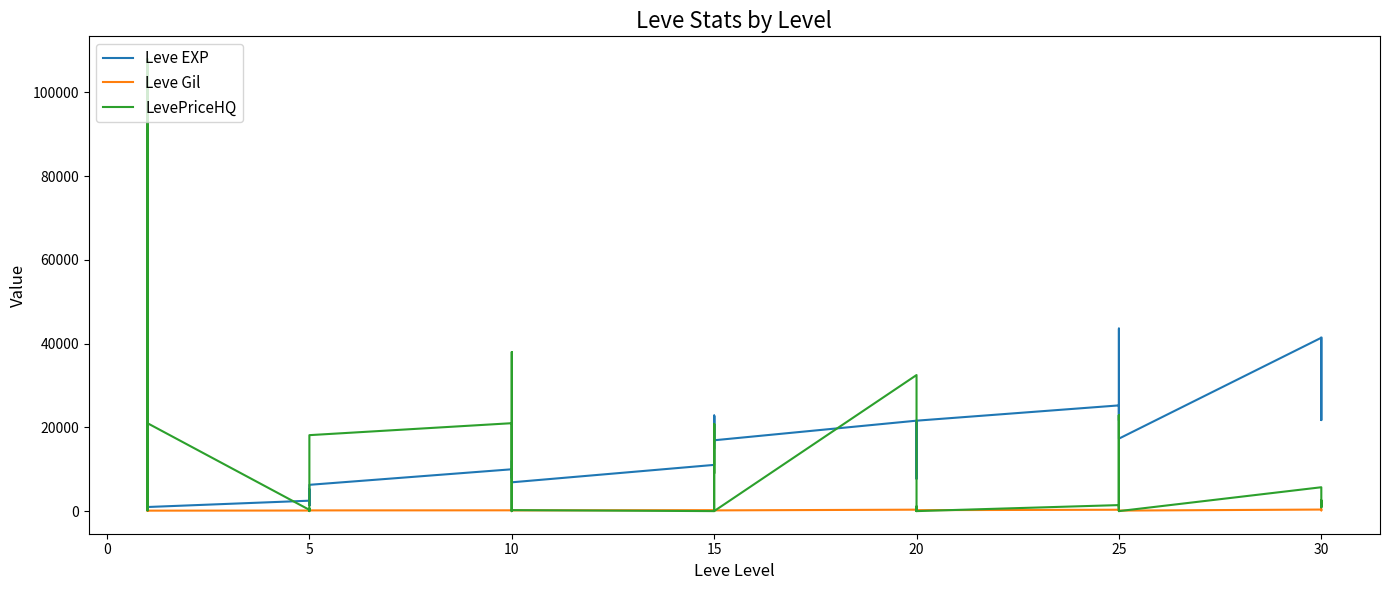

How many intersections are there between LevePriceHQ and Leve Gil?

18